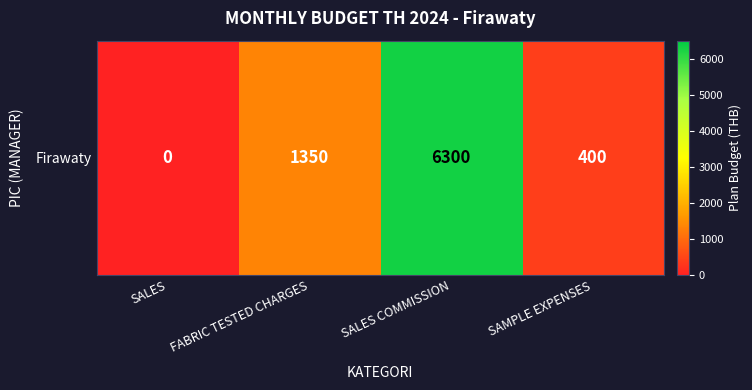

How many values are above zero?

3